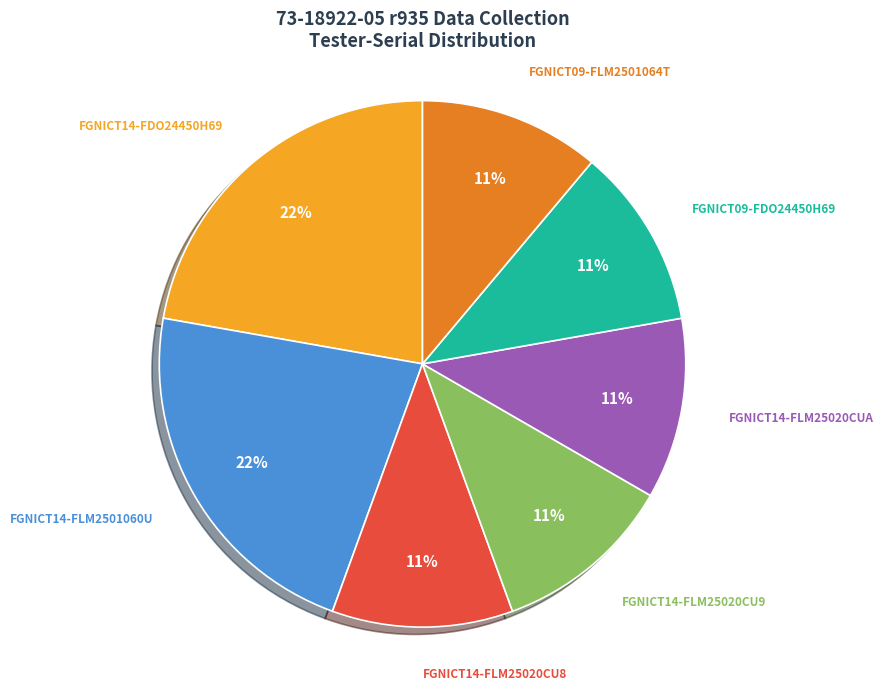

Is there a majority slice in this chart?

No